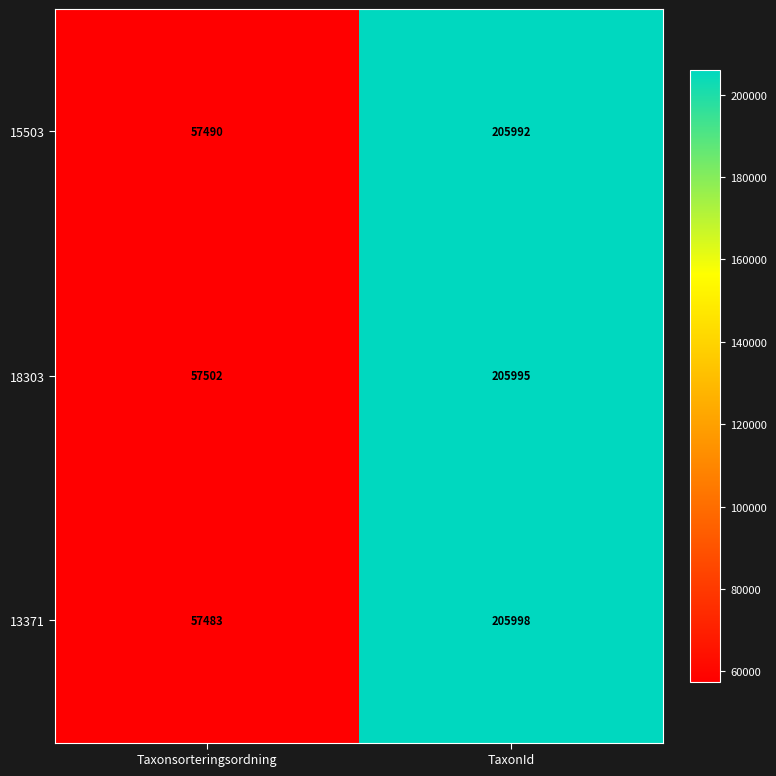

At which label does 15503 reach its minimum?

Taxonsorteringsordning